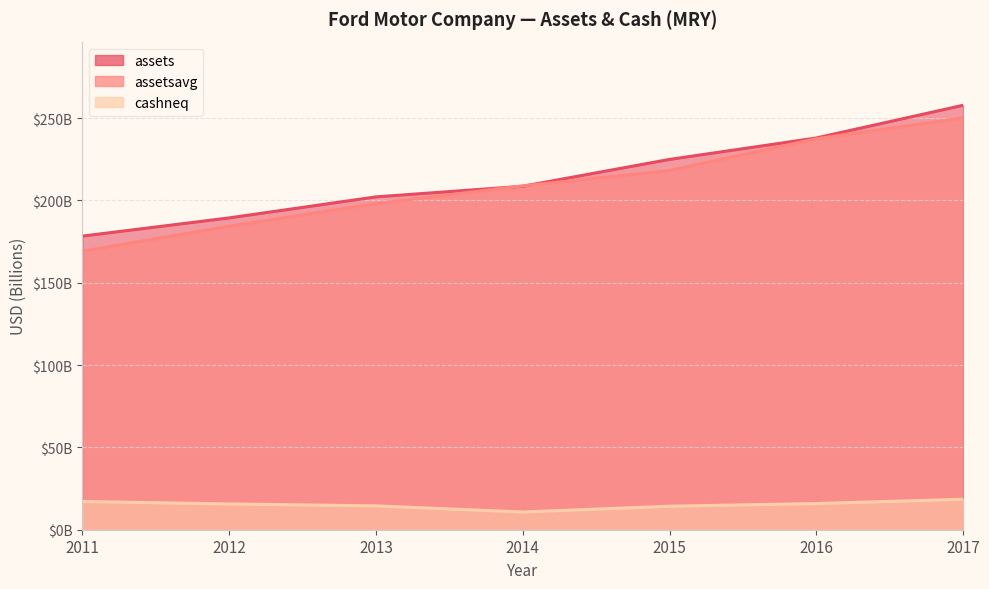

Reading left to right, extract all data points from this chart.

assets: 178.3	189.4	202.2	208.6	224.9	238.0	257.8
assetsavg: 169.1	184.3	198.1	208.9	218.2	237.5	250.2
cashneq: 17.1	15.7	14.5	10.8	14.3	15.9	18.5